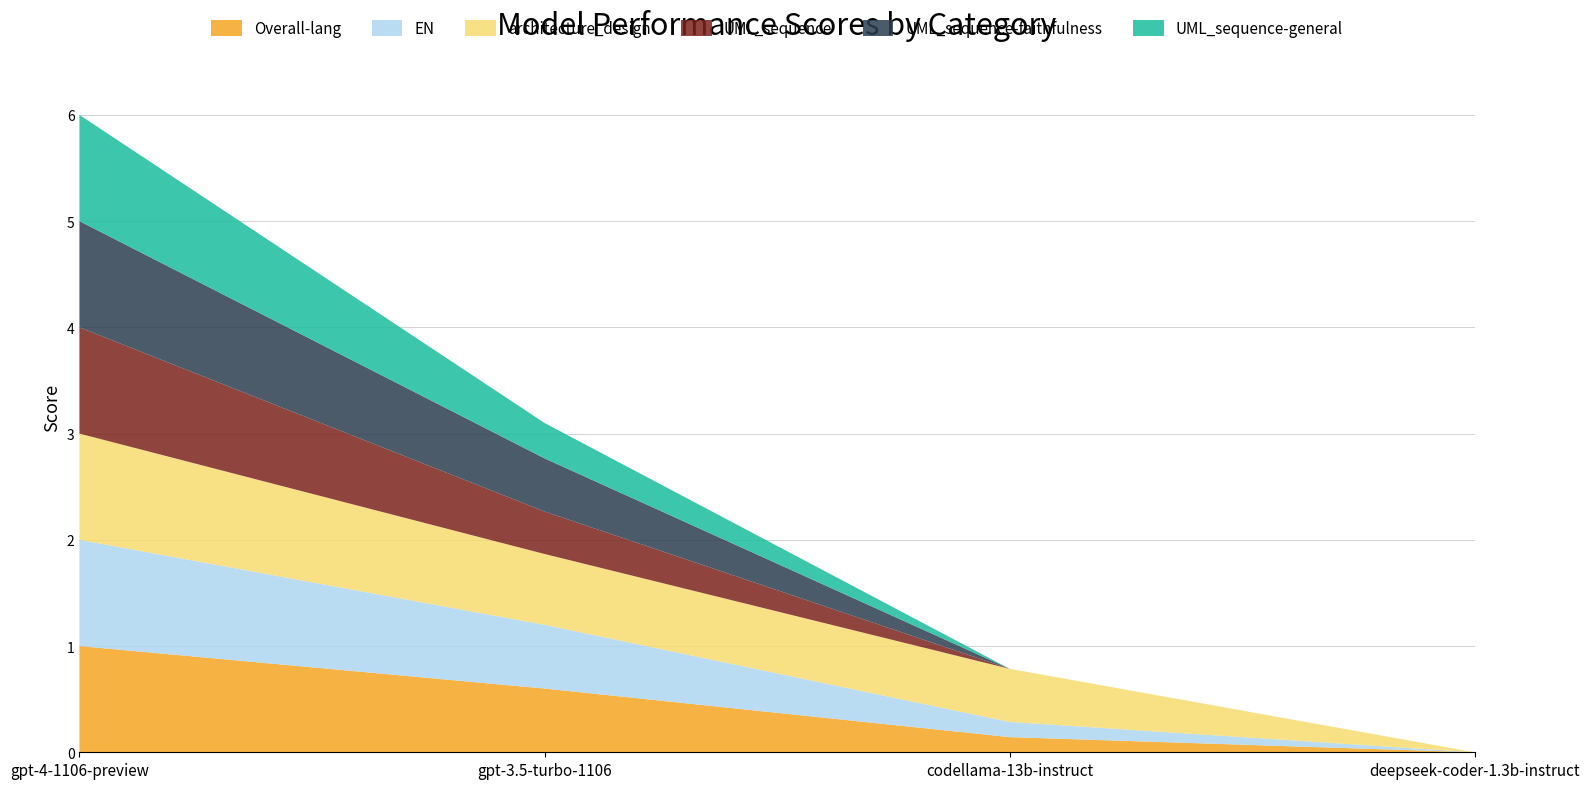

Reading left to right, extract all data points from this chart.

Overall-lang: gpt-4-1106-preview=1.0	gpt-3.5-turbo-1106=0.6	codellama-13b-instruct=0.1	deepseek-coder-1.3b-instruct=0.0
EN: gpt-4-1106-preview=1.0	gpt-3.5-turbo-1106=0.6	codellama-13b-instruct=0.1	deepseek-coder-1.3b-instruct=0.0
architecture_design: gpt-4-1106-preview=1.0	gpt-3.5-turbo-1106=0.7	codellama-13b-instruct=0.5	deepseek-coder-1.3b-instruct=0.0
UML_sequence: gpt-4-1106-preview=1.0	gpt-3.5-turbo-1106=0.4	codellama-13b-instruct=0.0	deepseek-coder-1.3b-instruct=0.0
UML_sequence-faithfulness: gpt-4-1106-preview=1.0	gpt-3.5-turbo-1106=0.5	codellama-13b-instruct=0.0	deepseek-coder-1.3b-instruct=0.0
UML_sequence-general: gpt-4-1106-preview=1.0	gpt-3.5-turbo-1106=0.3	codellama-13b-instruct=0.0	deepseek-coder-1.3b-instruct=0.0